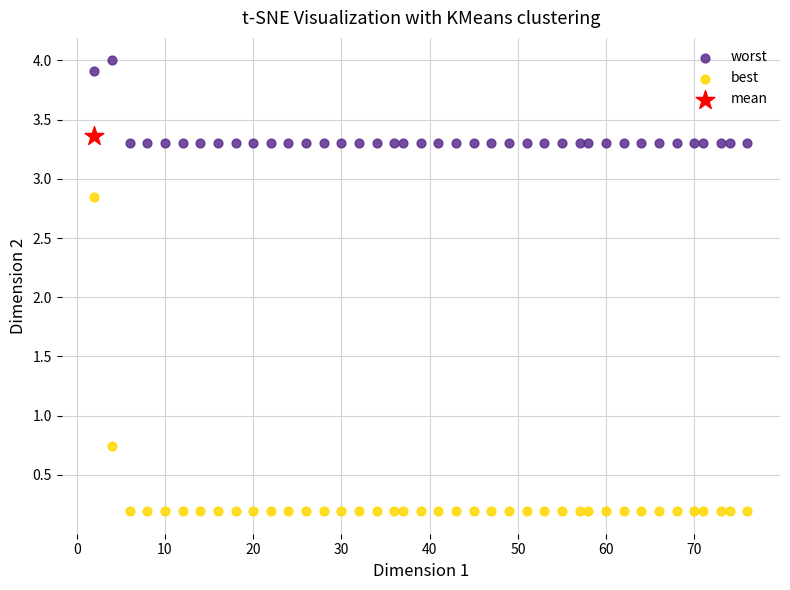

Which series contains the highest Y value?

worst